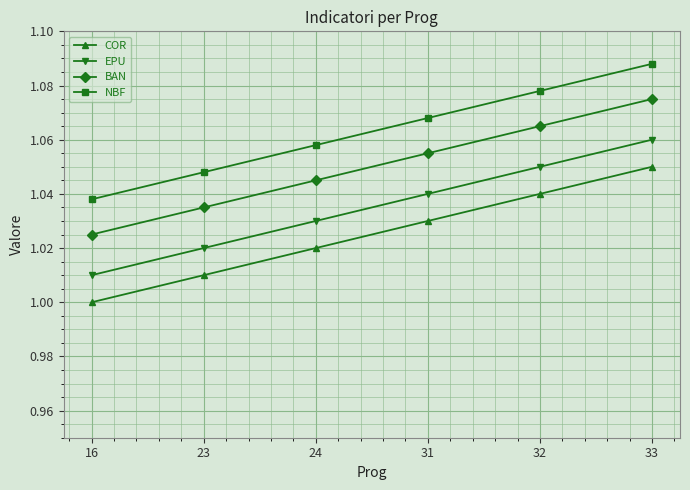

Does the chart have visible grid lines?

Yes